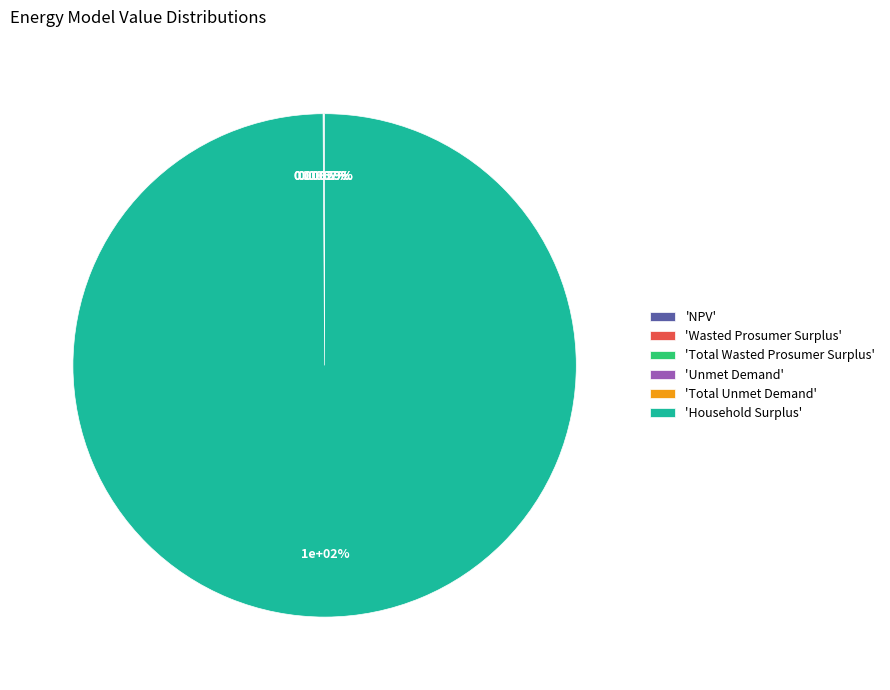

How many segments does this pie chart have?

6